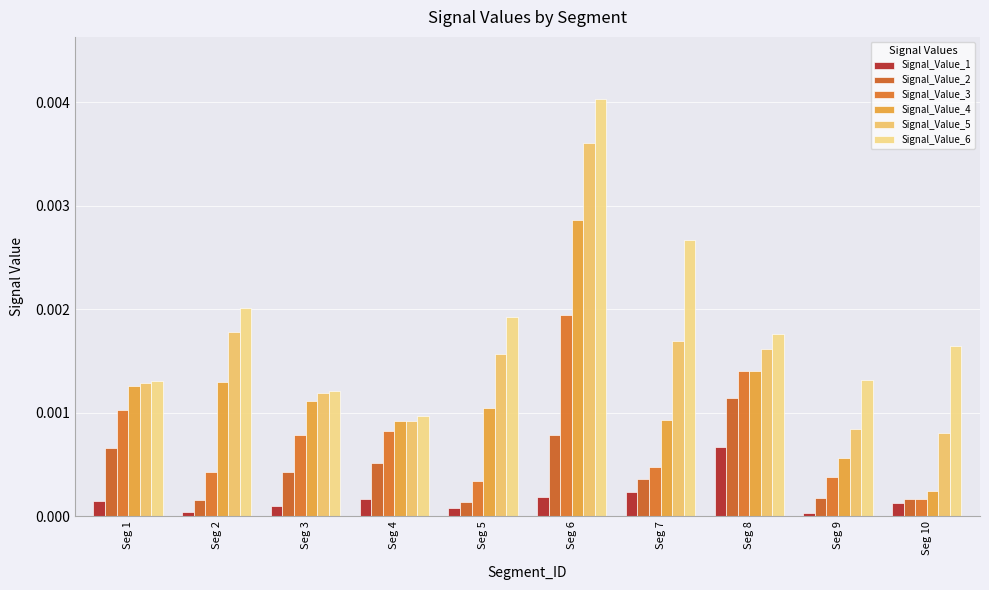

At Seg 4, list the series in order from largest to smallest.

Signal_Value_6, Signal_Value_5, Signal_Value_4, Signal_Value_3, Signal_Value_2, Signal_Value_1